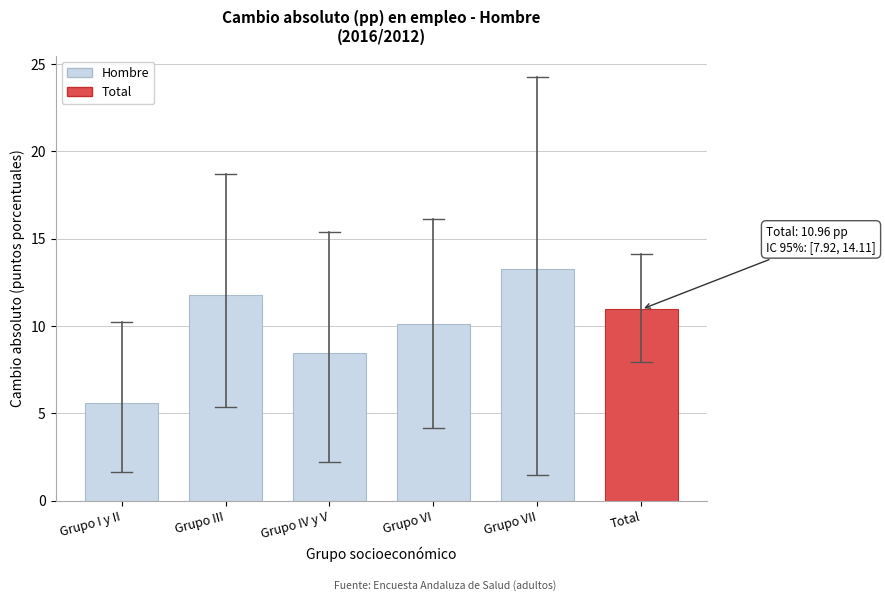

Reading left to right, what are all the values shown in this chart?

5.6	11.8	8.5	10.1	13.2	11.0